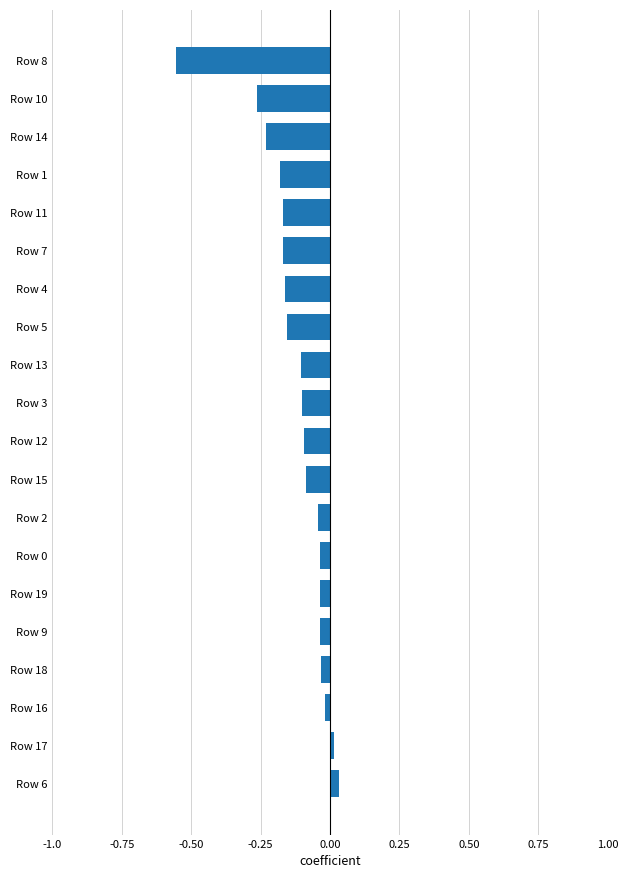

How many series are shown in this chart?

1